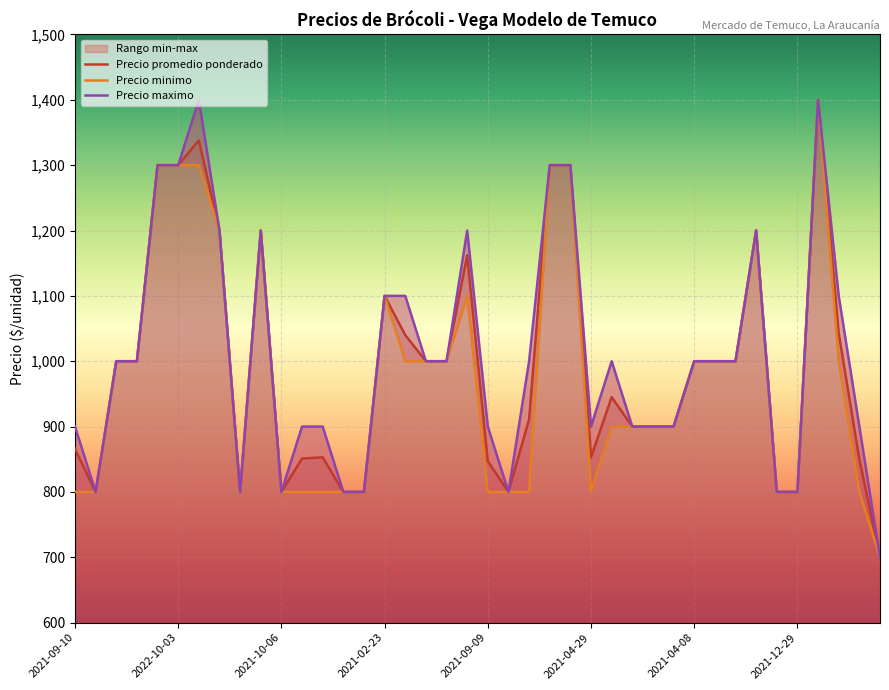

What is the label of the 34th point from the right?

2021-04-08